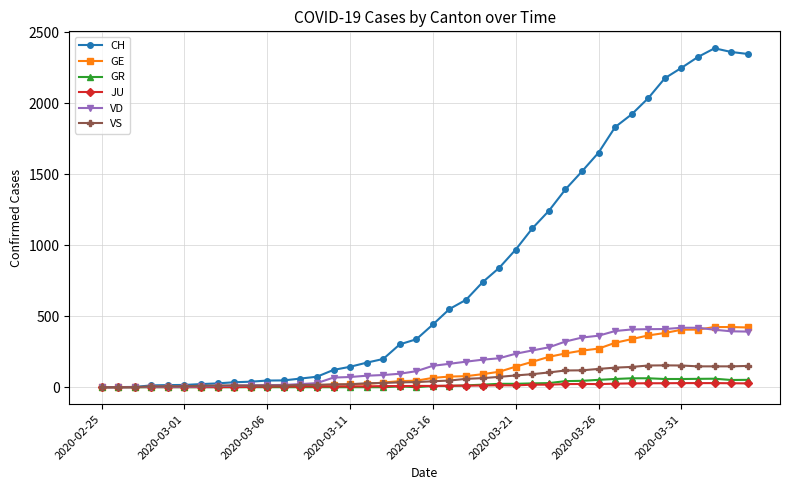

What is the average value of the GR series?

21